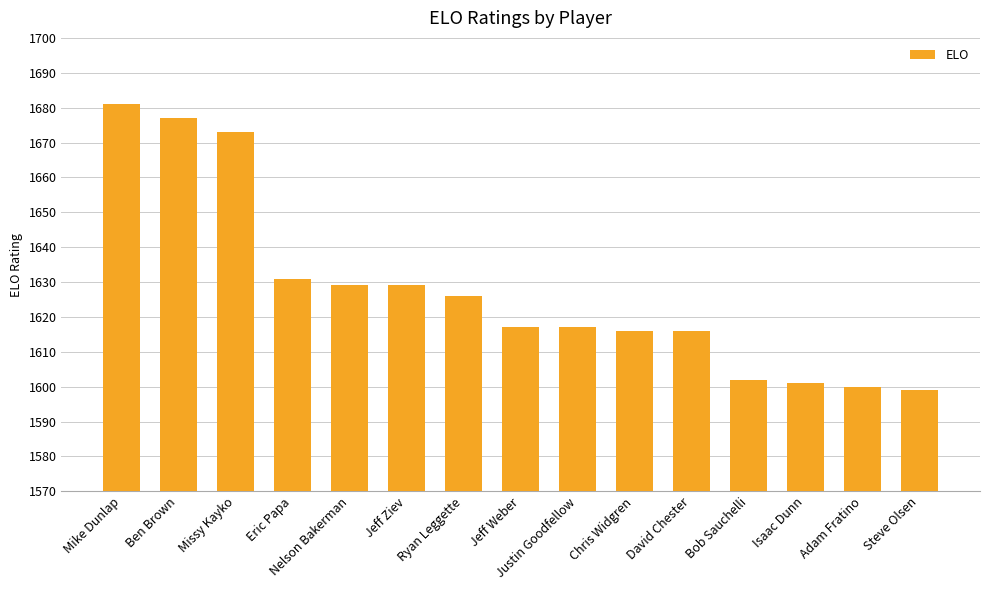

The value at Mike Dunlap is 501. True or false?

False